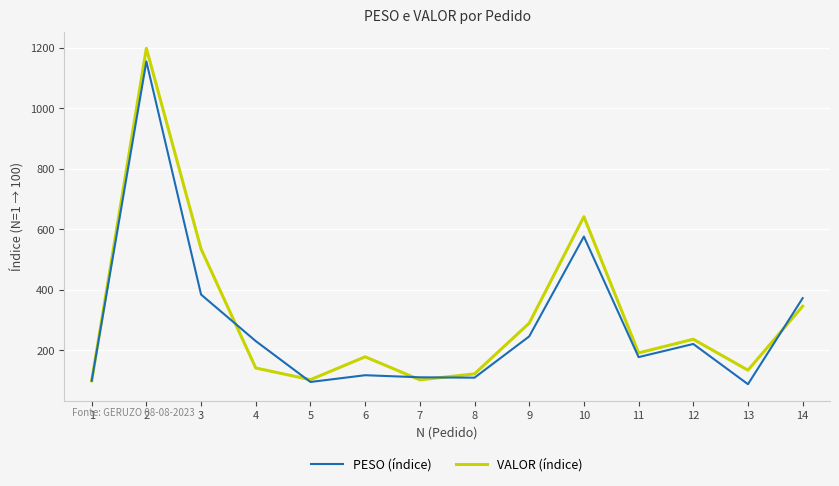

What is the smallest value displayed?

88.8